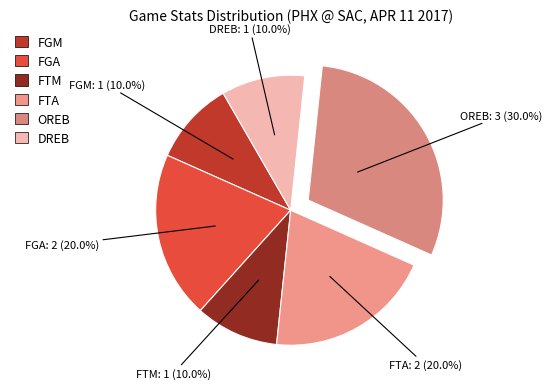

To the nearest percent, what is the difference between the largest and smallest slice percentages?

20%